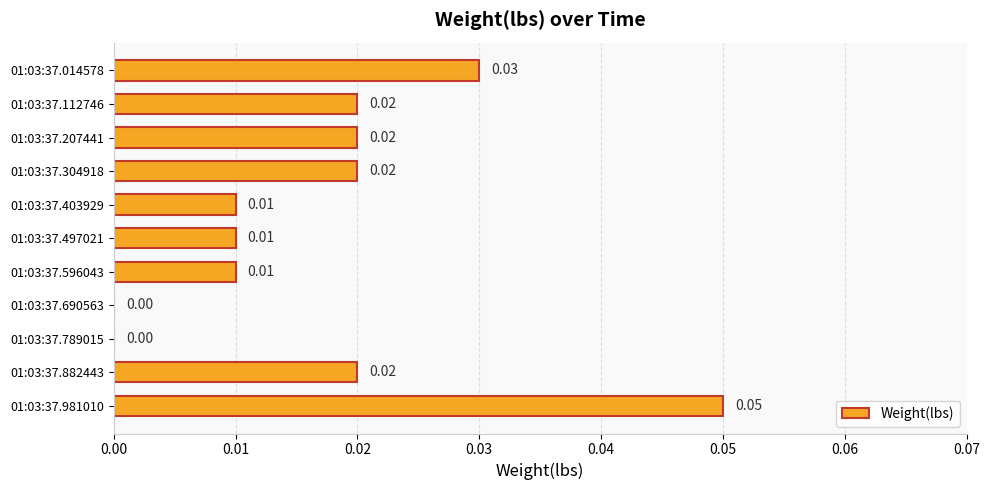

Which has a higher value, 01:03:37.304918 or 01:03:37.497021?

01:03:37.304918